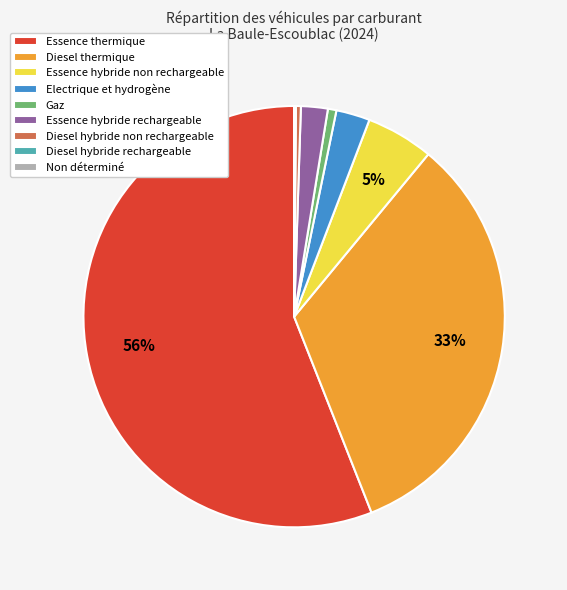

To the nearest percent, what is the difference between the Essence hybride non rechargeable and Essence hybride rechargeable slice percentages?

3%